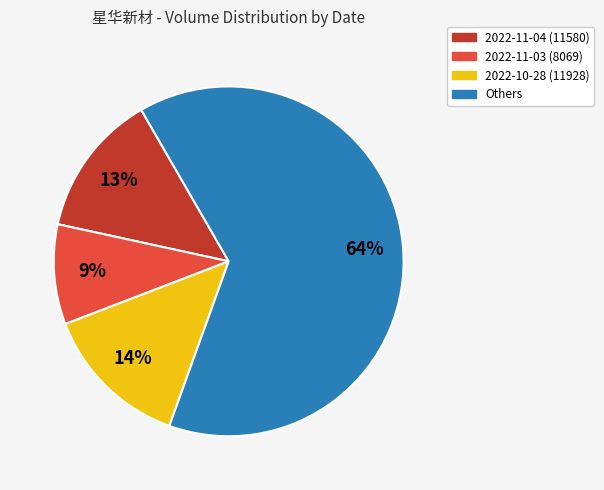

What is the largest slice in the pie chart?

Others